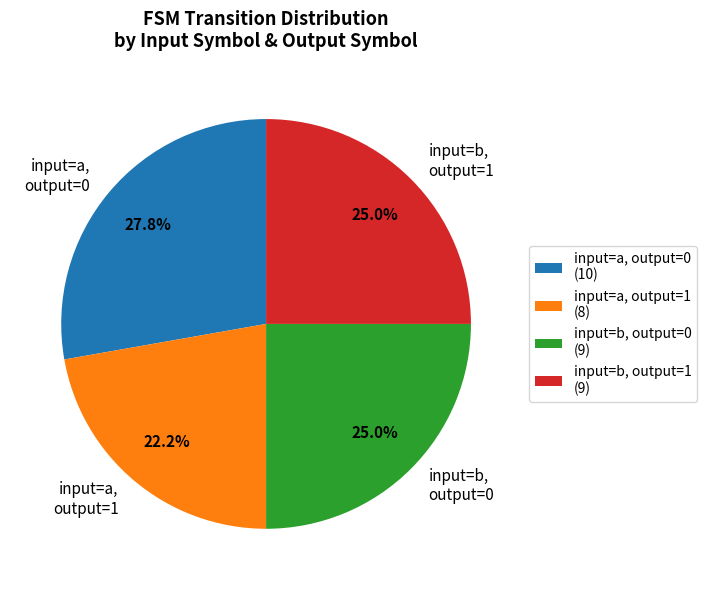

What is the smallest slice in the pie chart?

input=a, output=1